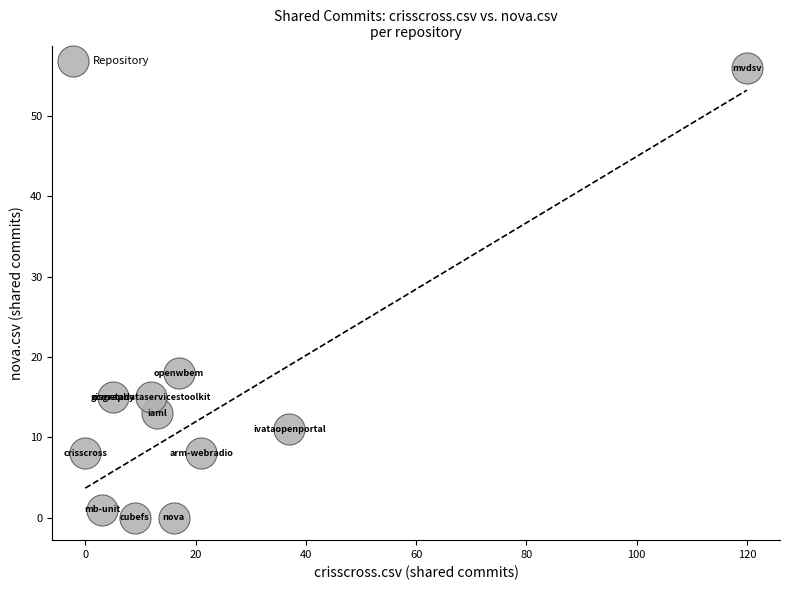

What is the average X value?

23